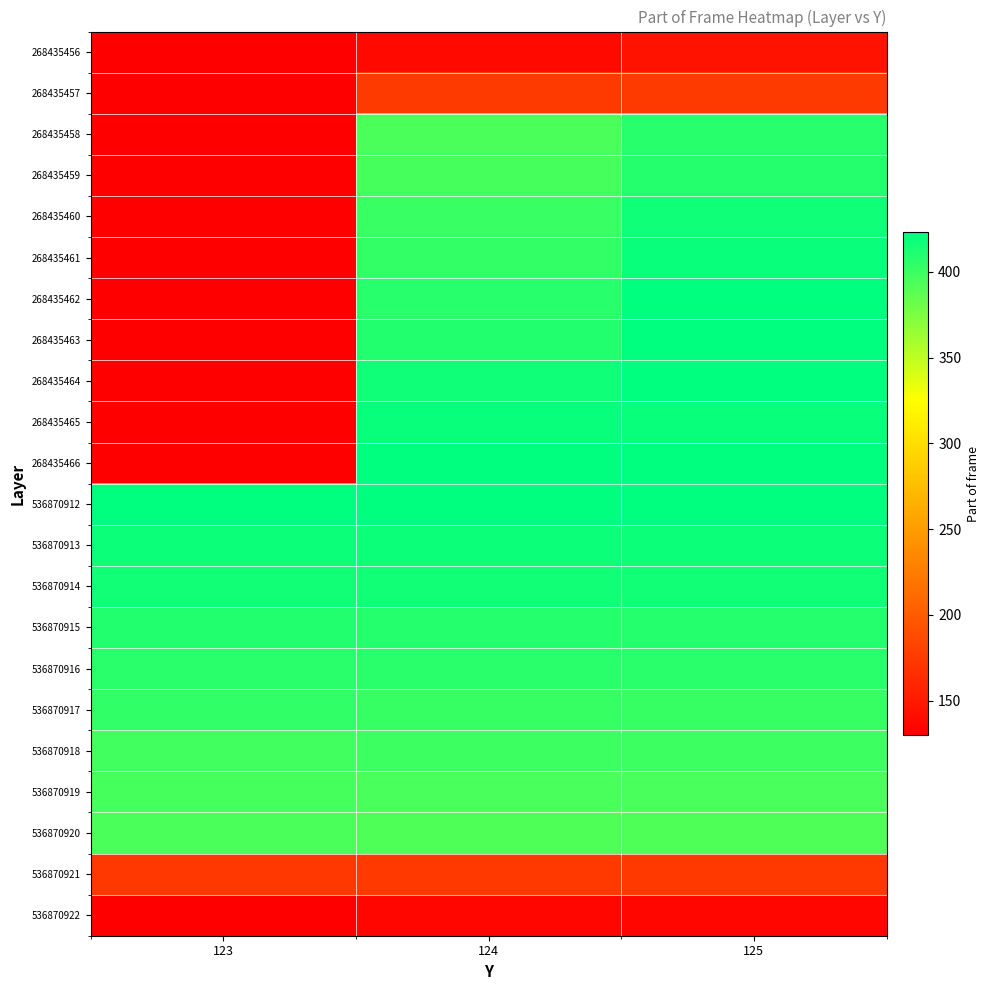

Between 125 and 123, which is larger?

125